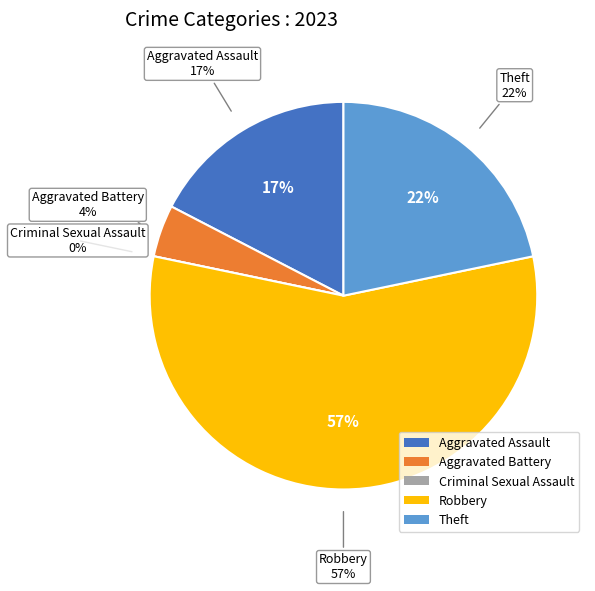

Combined, what portion of the pie is Robbery and Criminal Sexual Assault?

56.5%